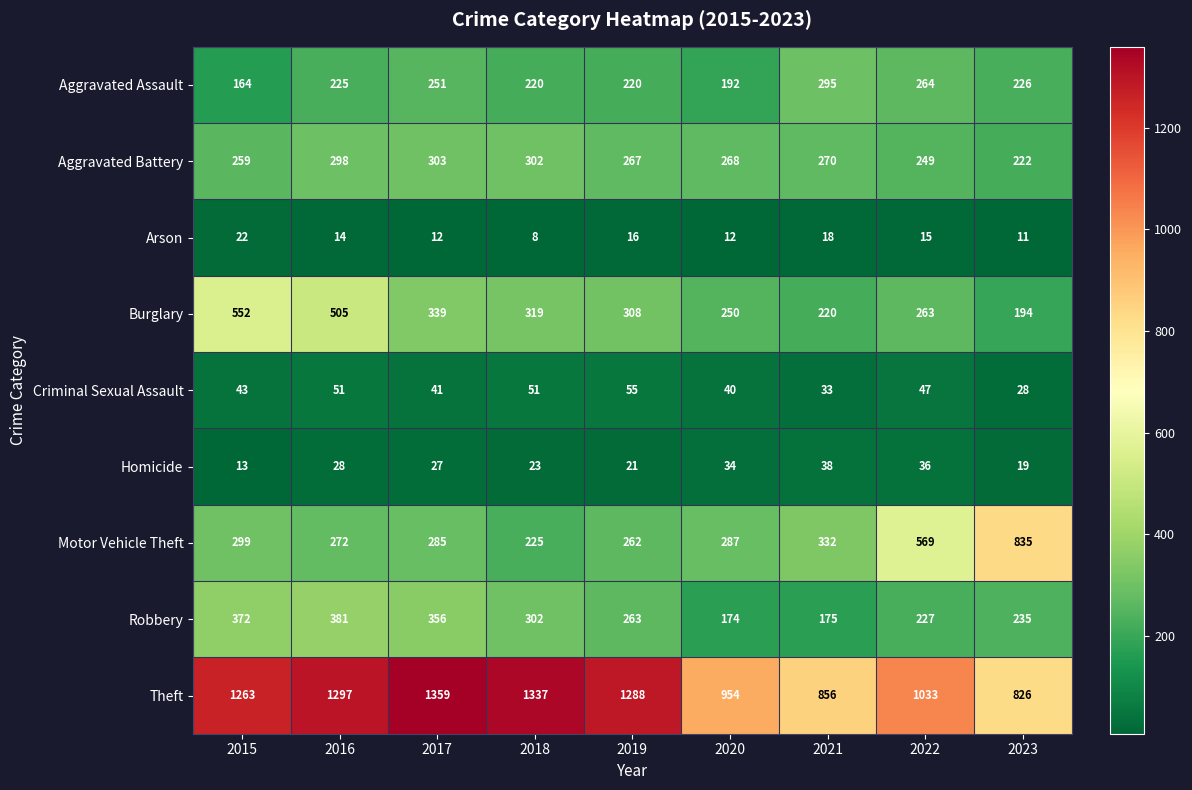

At which category is the sum across all series the highest?

2016